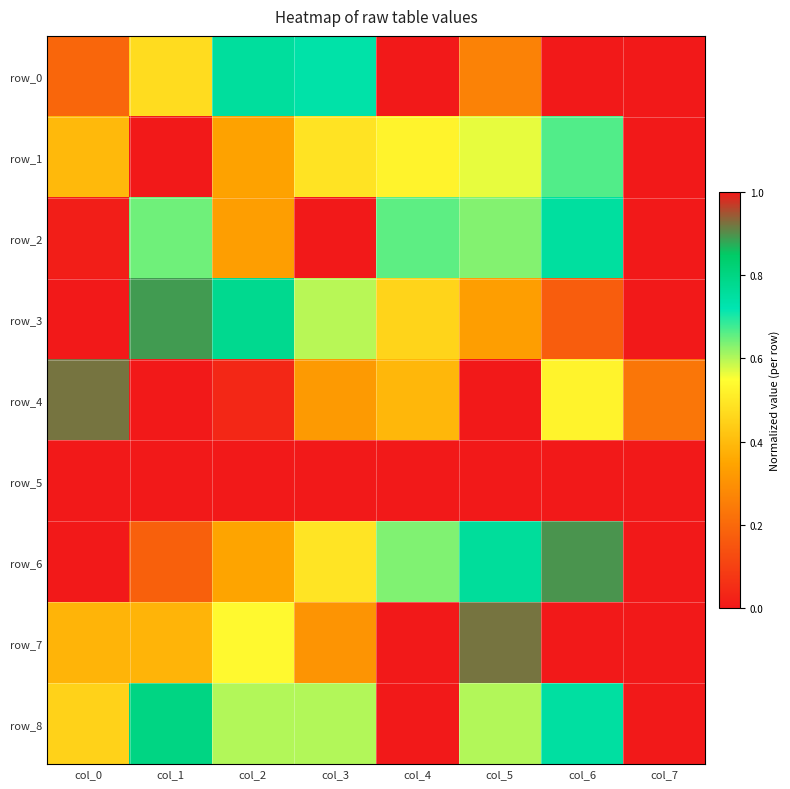

Which series has the largest range (max minus min)?

row_0